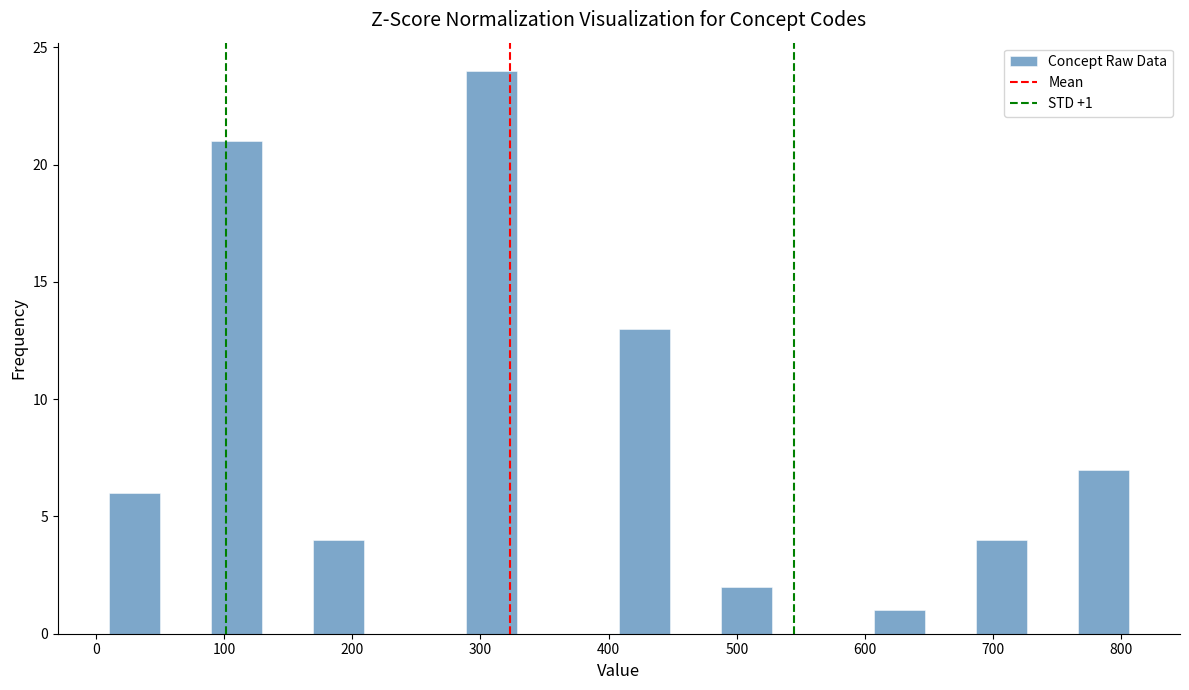

Read against the x-axis, roughly where is the centre of the tallest bar?

310